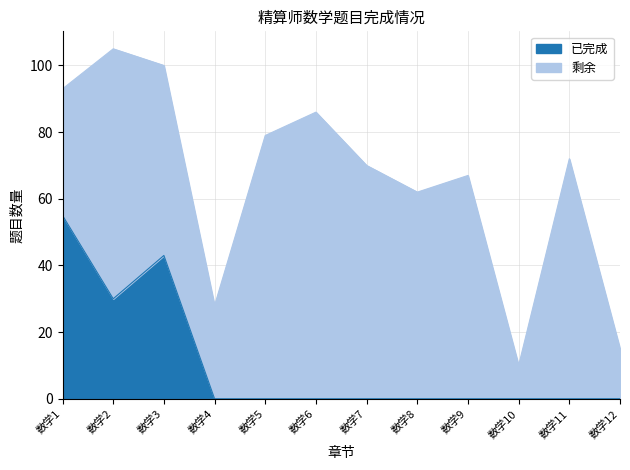

What is the highest value of the 已完成 series?

55